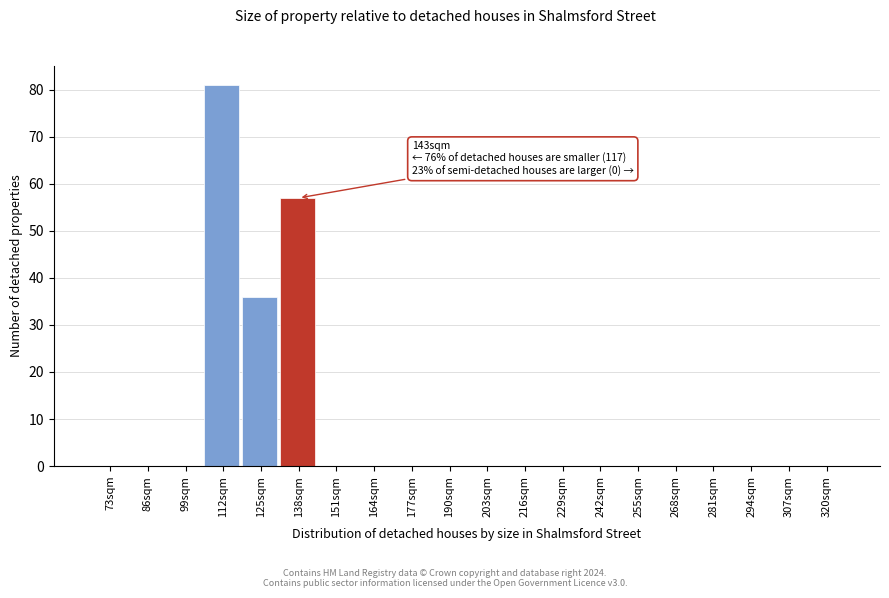

Reading left to right, transcribe all the data shown in this chart.

73sqm=0	86sqm=0	99sqm=0	112sqm=81	125sqm=36	138sqm=57	151sqm=0	164sqm=0	177sqm=0	190sqm=0	203sqm=0	216sqm=0	229sqm=0	242sqm=0	255sqm=0	268sqm=0	281sqm=0	294sqm=0	307sqm=0	320sqm=0